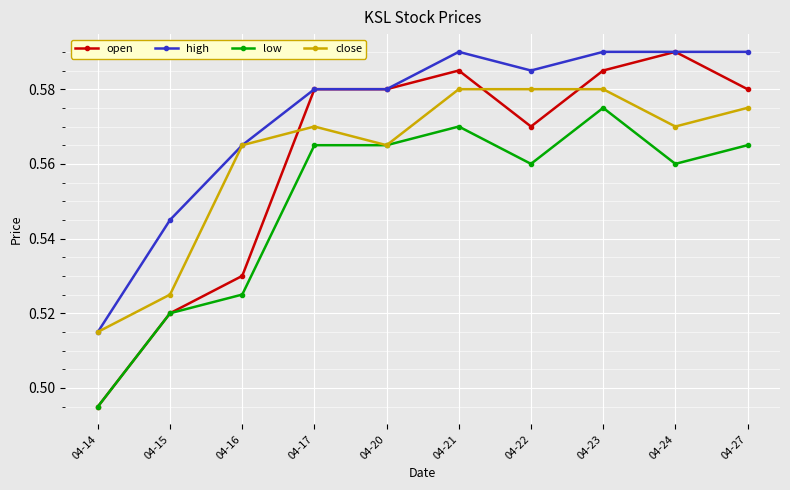

True or false: low and high cross at least once.

False